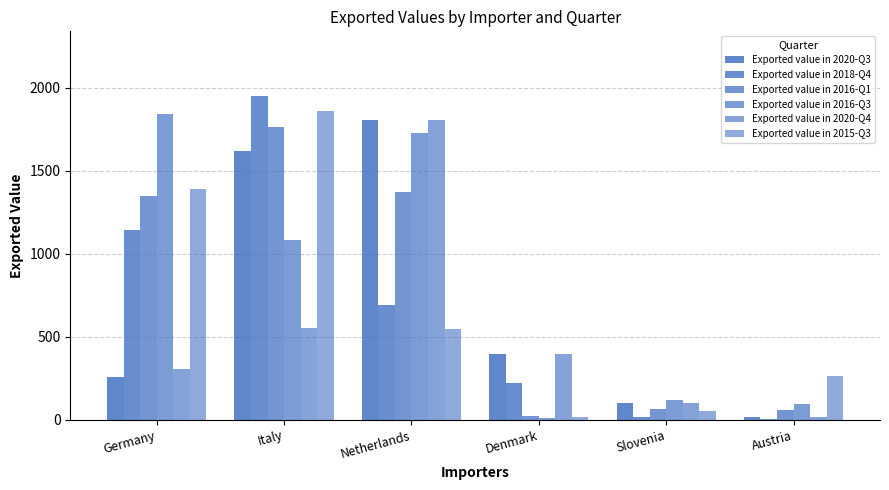

How many groups of bars are there?

6